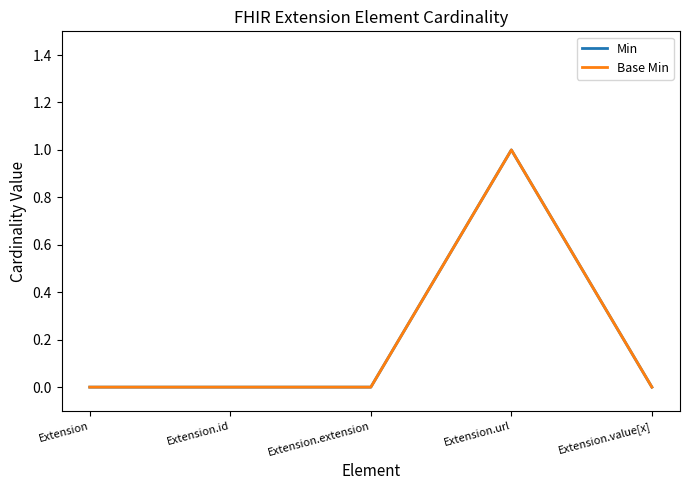

Reading right to left, what are all the values shown in this chart?

Min: Extension.value[x]=0	Extension.url=1	Extension.extension=0	Extension.id=0	Extension=0
Base Min: Extension.value[x]=0	Extension.url=1	Extension.extension=0	Extension.id=0	Extension=0